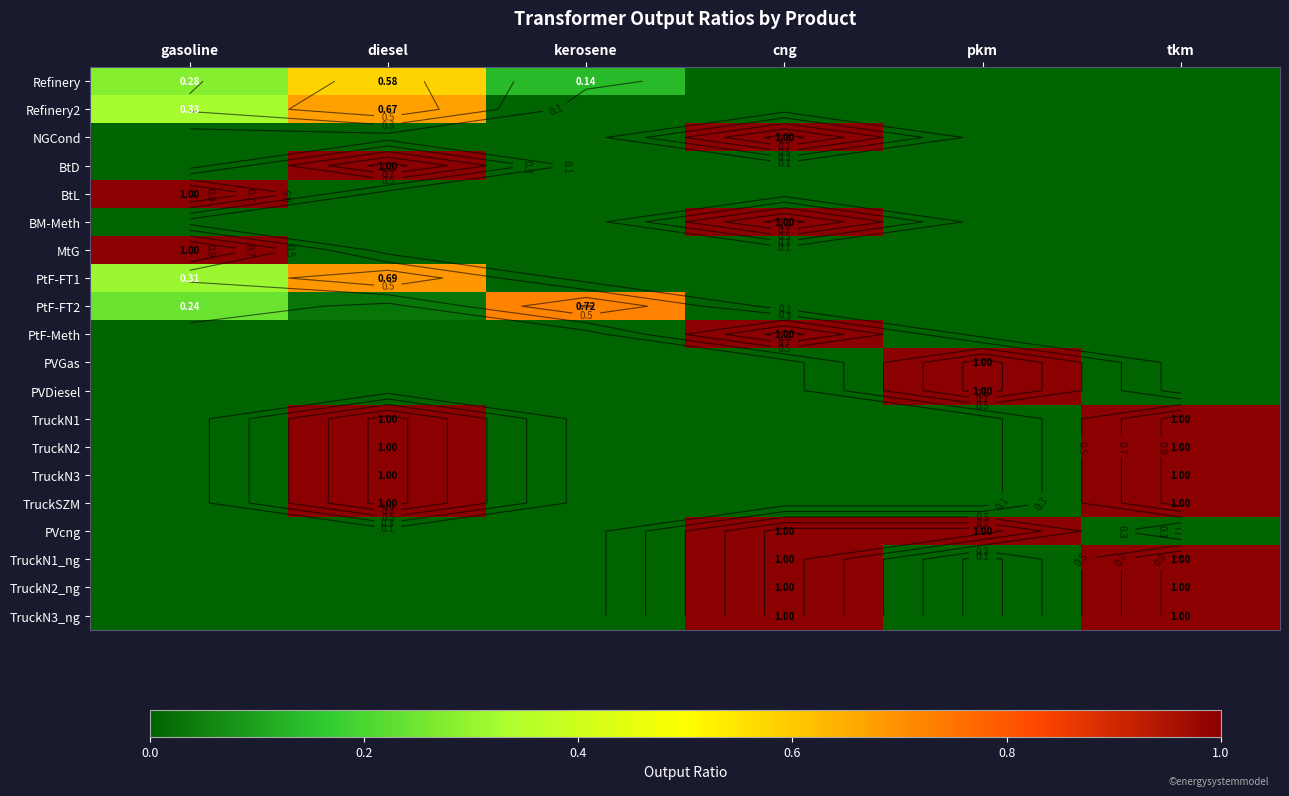

Is the value of PtF-FT2 at gasoline greater than the value of Refinery2 at gasoline?

No